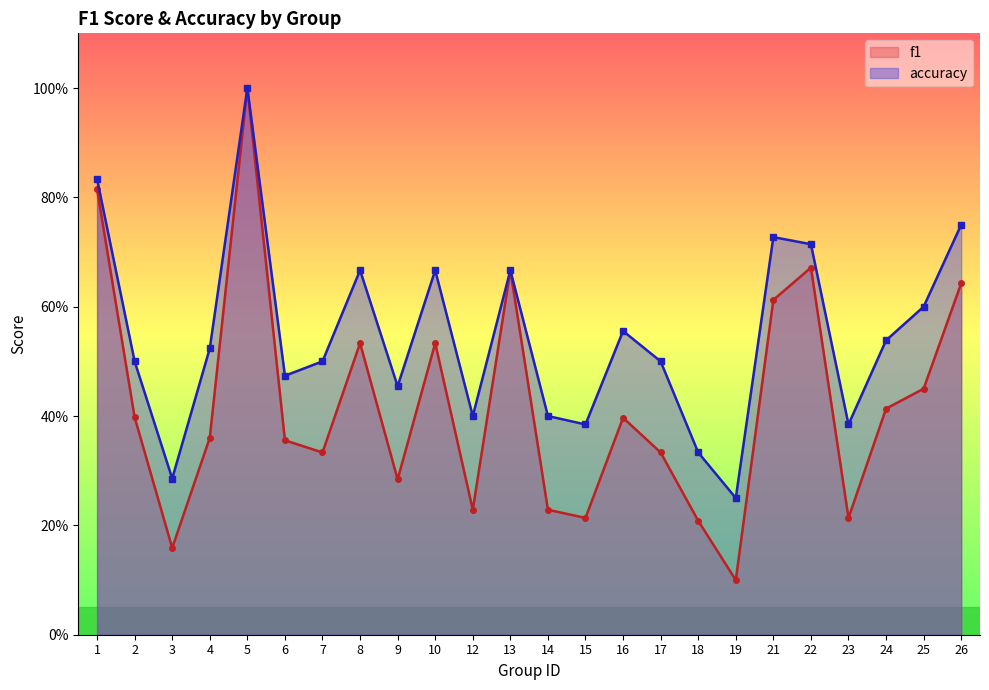

List the labels in order of accuracy value, largest first.

5, 1, 26, 21, 22, 8, 10, 13, 25, 16, 24, 4, 2, 7, 17, 6, 9, 12, 14, 15, 23, 18, 3, 19